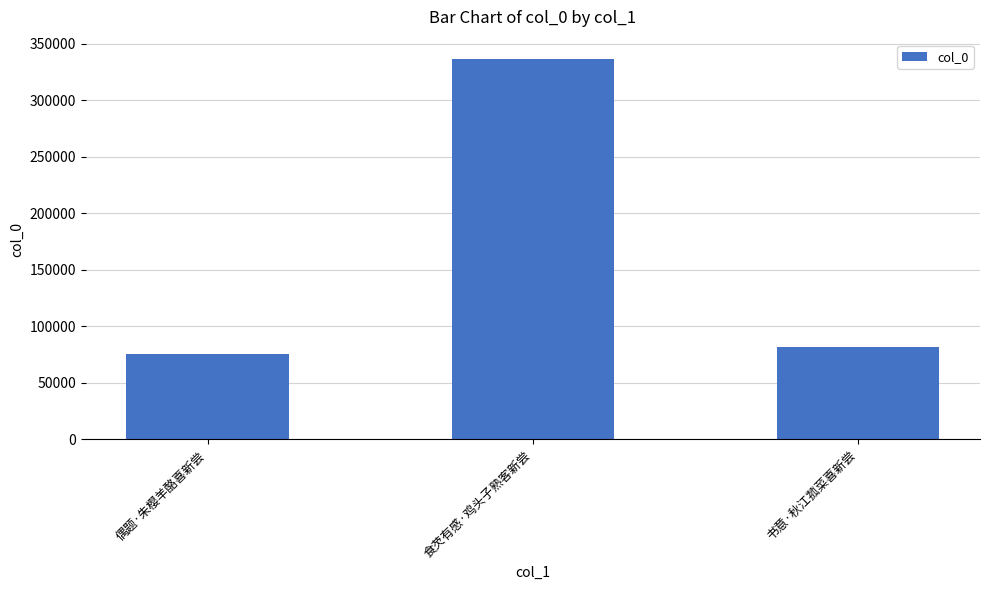

Rank the categories by value from highest to lowest.

食芡有感·鸡头子熟客新尝, 书意·秋江菰菜喜新尝, 偶题·朱樱羊酪喜新尝